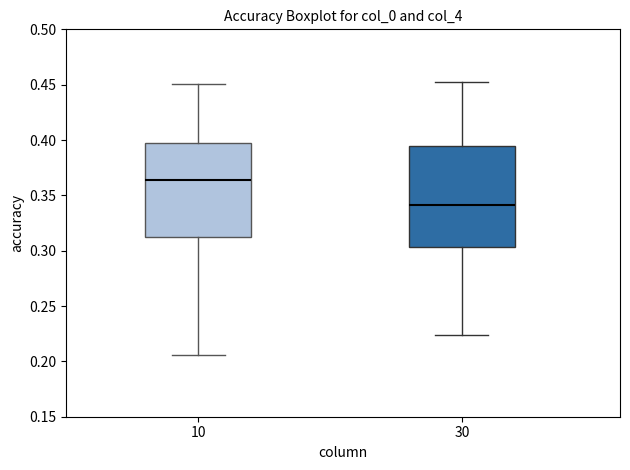

Reading left to right, read every box against the y-axis: the position of its median line, the range the box covers, and the ends of its whiskers. The values are not printed on the chart, so give them approximately, as read against the axis.

10: median 0.365, box 0.310 to 0.395, whiskers 0.205 to 0.450
30: median 0.340, box 0.305 to 0.395, whiskers 0.225 to 0.450